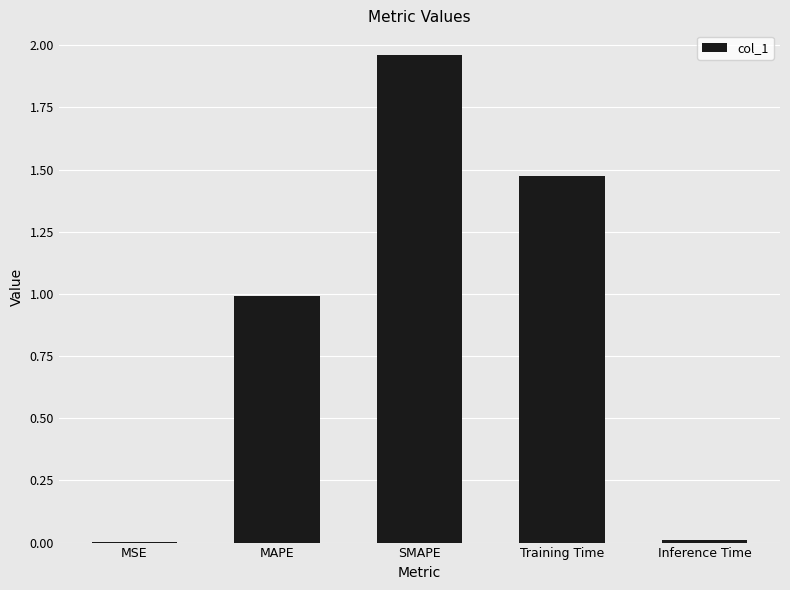

Which category has the highest value across all series?

SMAPE